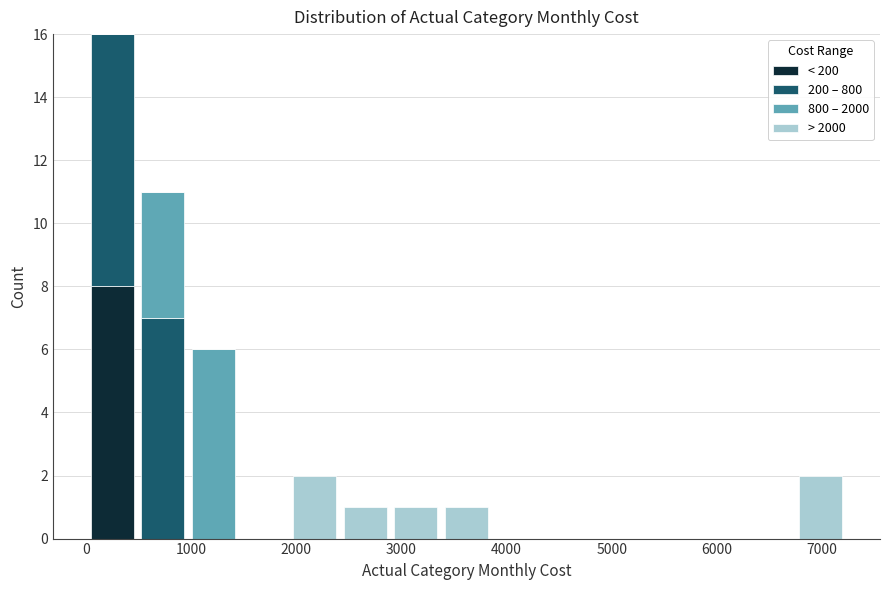

Reading left to right, list every stacked bar in this chart as the range it spans on the x-axis followed by its total height. Neither the bar edges nor the heights are printed on the chart, so give them approximately, as read against the axes.

0 to 500: 16
500 to 1000: 11
1000 to 1500: 6
1500 to 1900: 0
1900 to 2400: 2
2400 to 2900: 1
2900 to 3400: 1
3400 to 3900: 1
3900 to 4300: 0
4300 to 4800: 0
4800 to 5300: 0
5300 to 5800: 0
5800 to 6300: 0
6300 to 6700: 0
6700 to 7200: 2